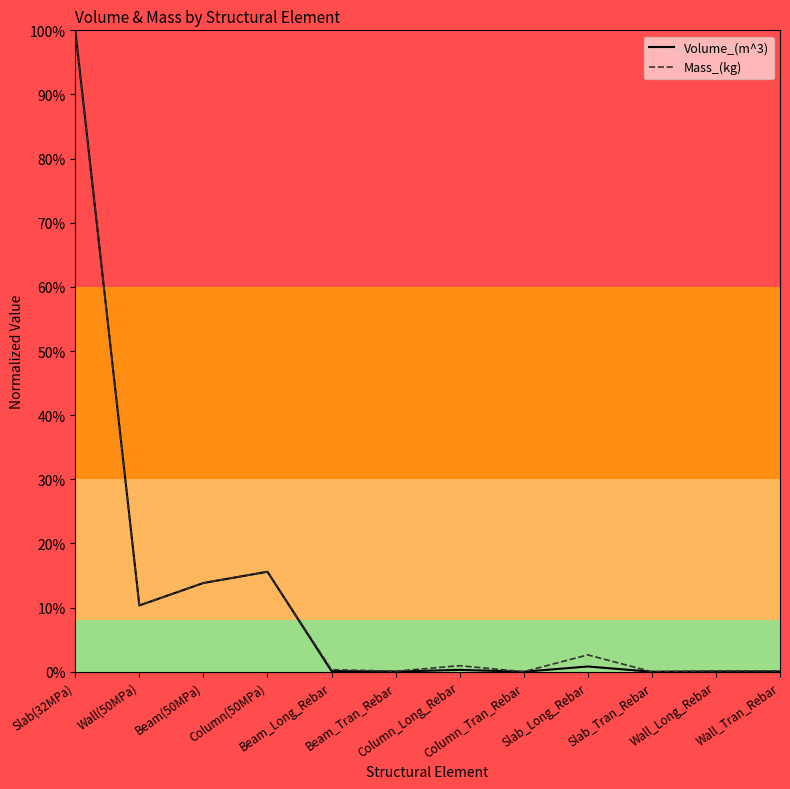

Which has a higher value, Wall(50MPa) or Wall_Tran_Rebar?

Wall(50MPa)